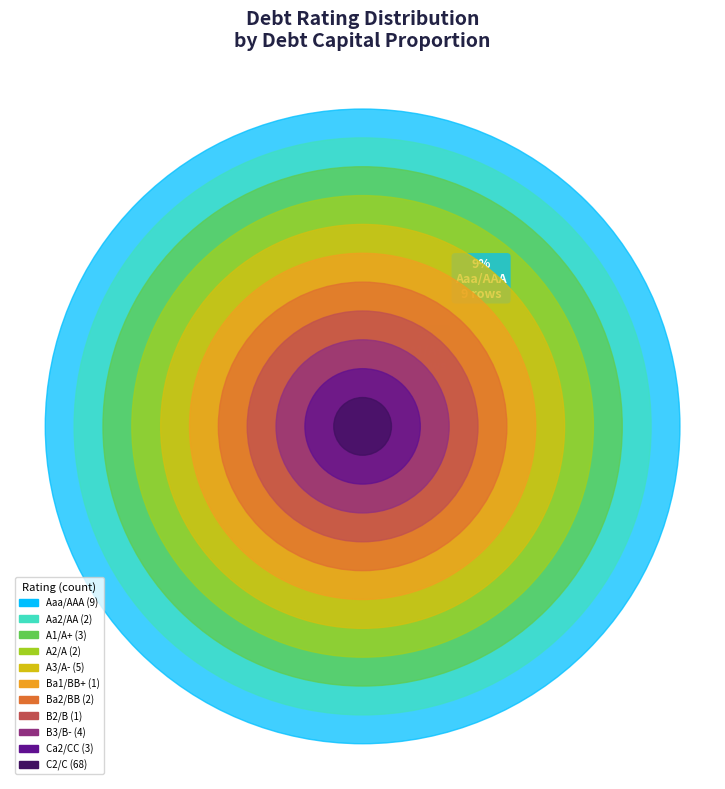

Which slice is the largest?

C2/C